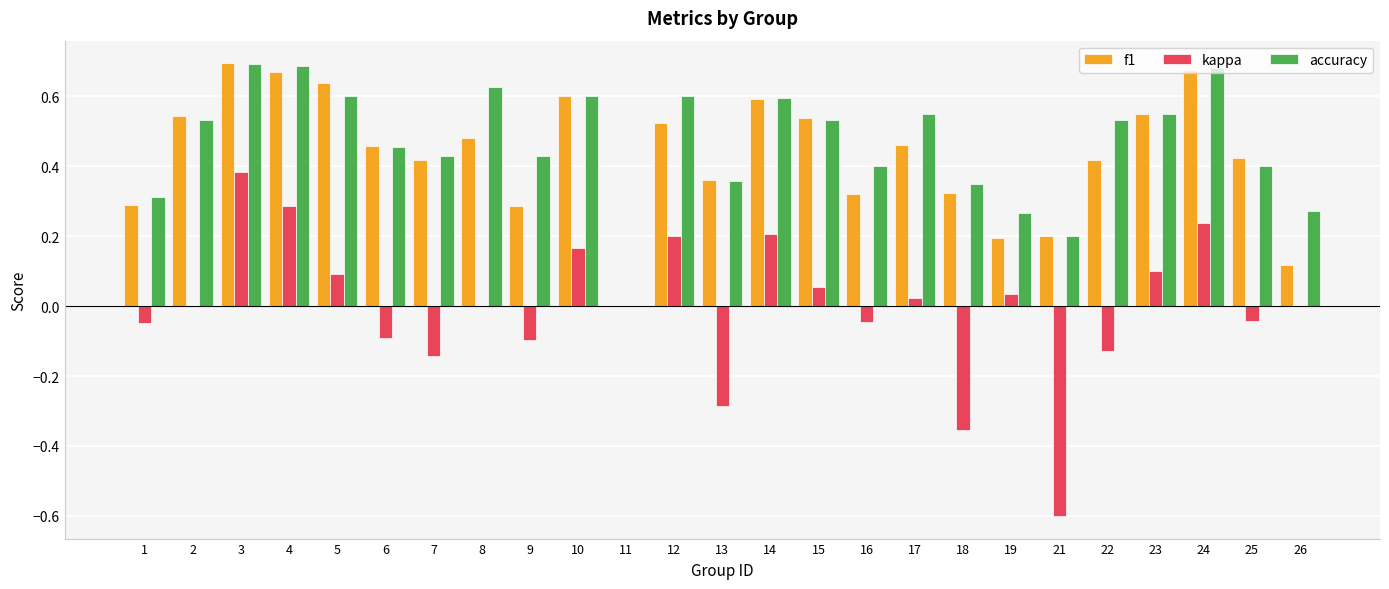

The value of accuracy at 14 is 0.6. True or false?

True